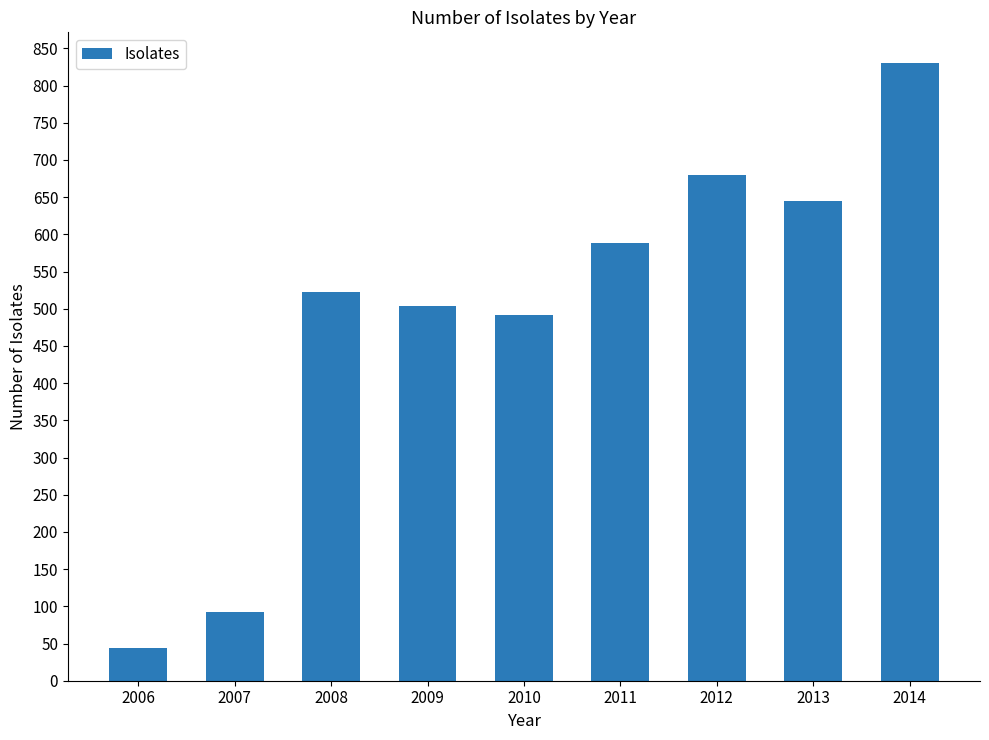

What is the average value?

489